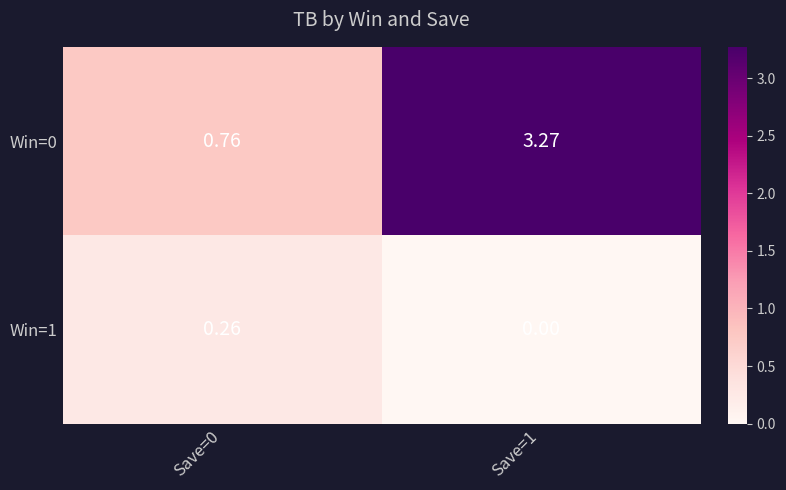

Is the value of Win=1 at Save=1 greater than the value of Win=0 at Save=0?

No